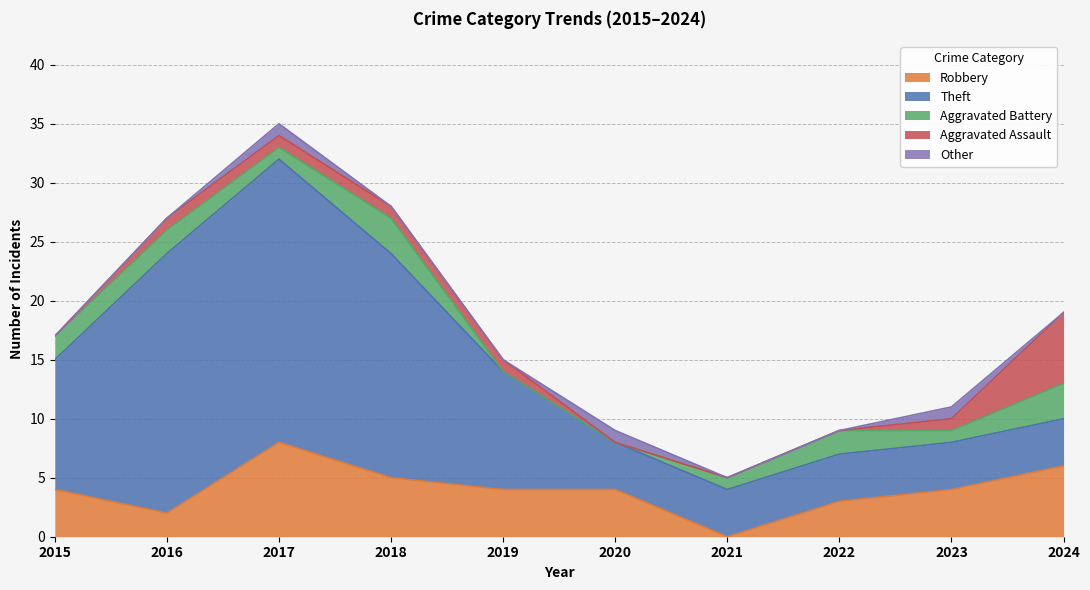

At how many categories does at least one series exceed 21?

2